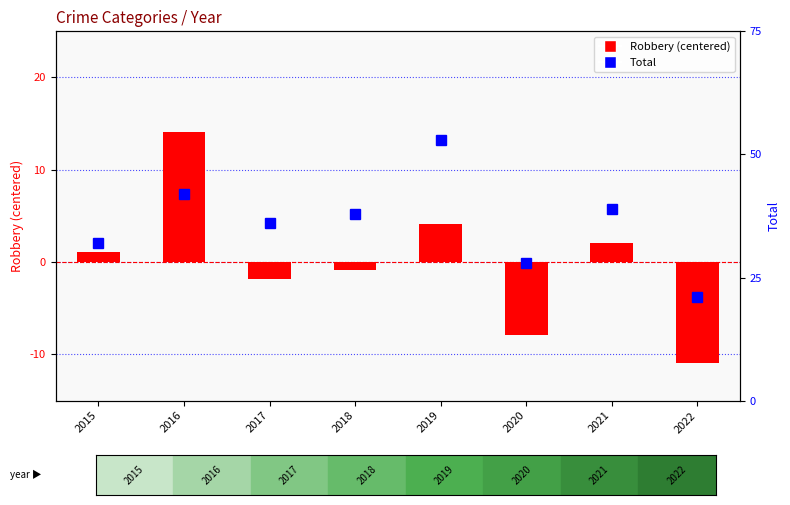

How many values in Robbery (centered) are above zero?

4